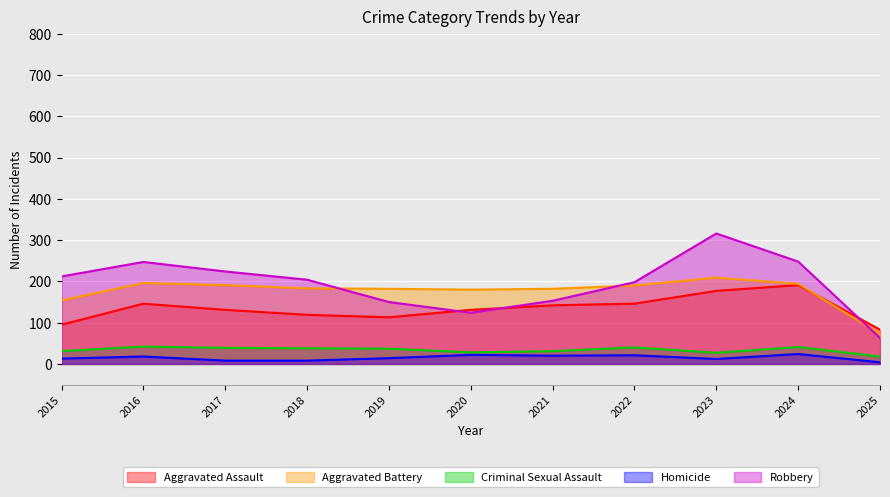

How many data points in Aggravated Assault are less than 131?

4